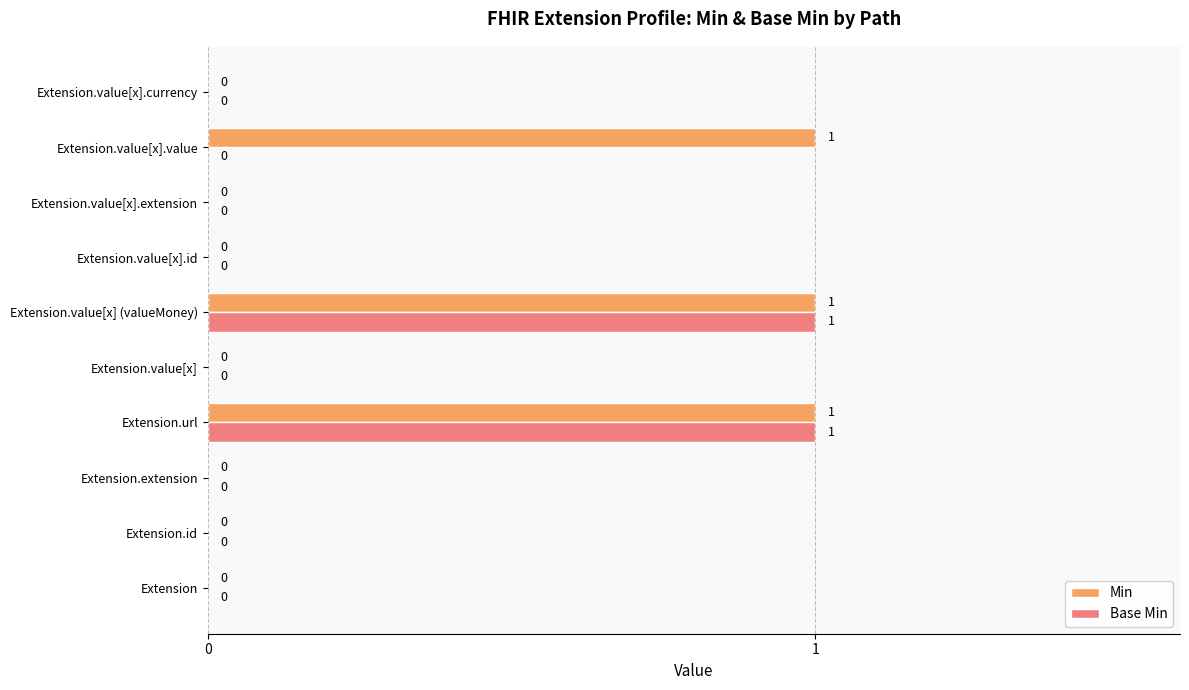

The value of Min at Extension is 1. True or false?

False